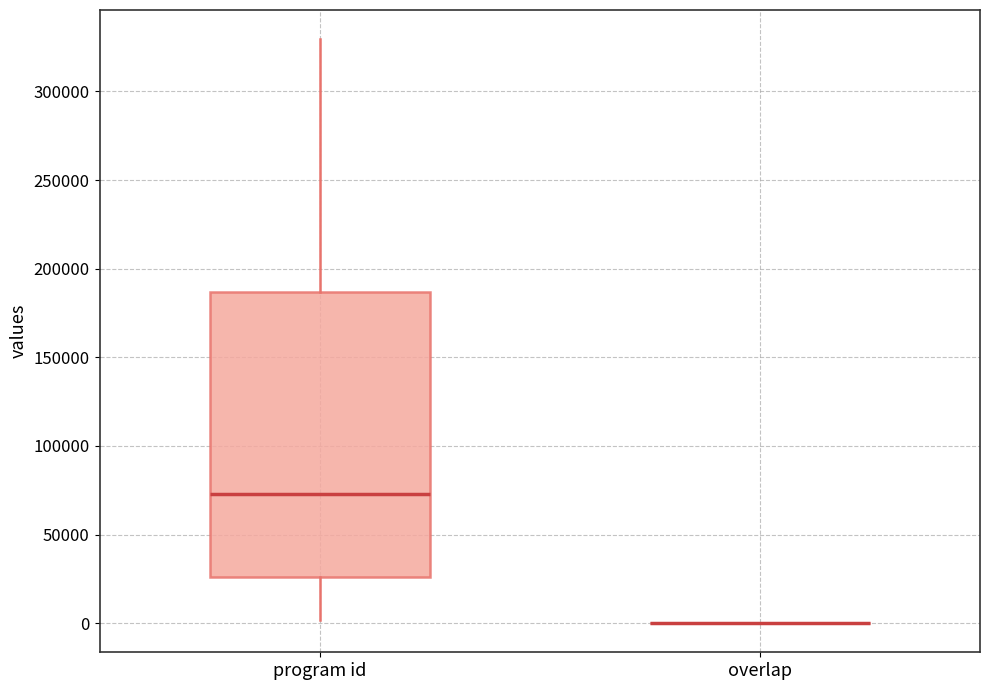

Reading left to right, transcribe this box plot: for each box, give where its median line is, the range the box spans, and where its two whiskers end, as read against the y-axis. The values are not printed on the chart, so give them approximately, as read against the axis.

program id: median 75000, box 25000 to 185000, whiskers 0 to 330000
overlap: box collapsed to a line at 0, whiskers 0 to 0